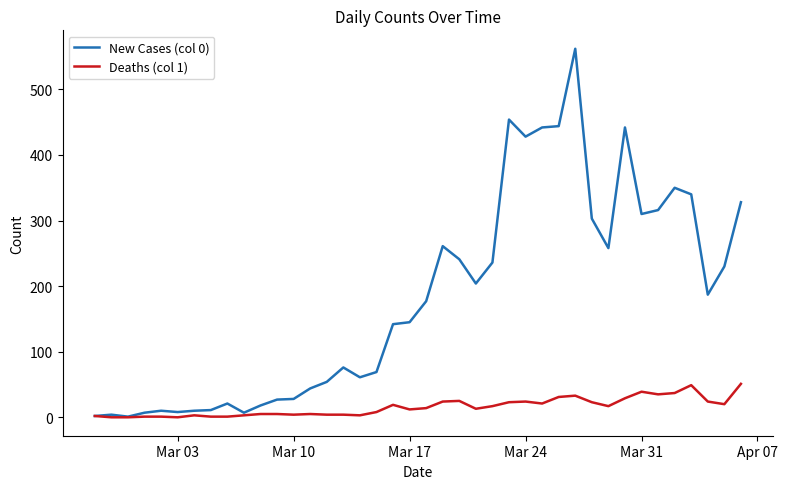

Which series has the largest total across all categories?

New Cases (col 0)